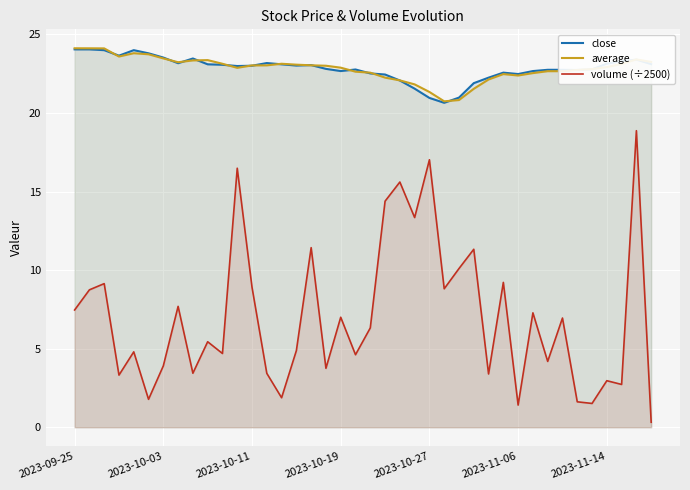

Rank the series at 32 from lowest to highest value.

volume (÷2500), average, close